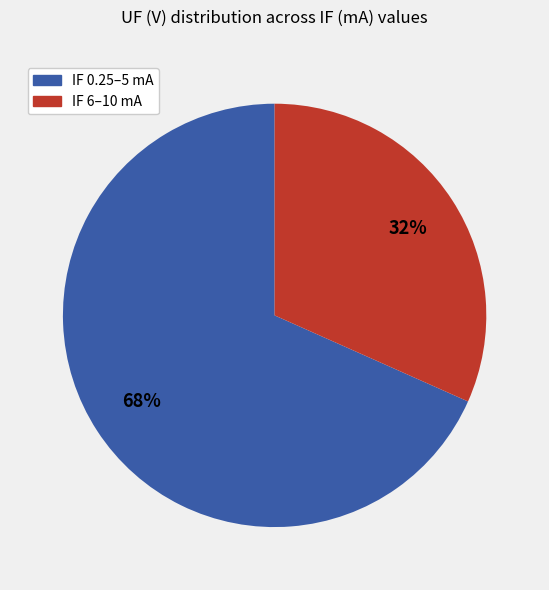

Is there a majority slice in this chart?

Yes